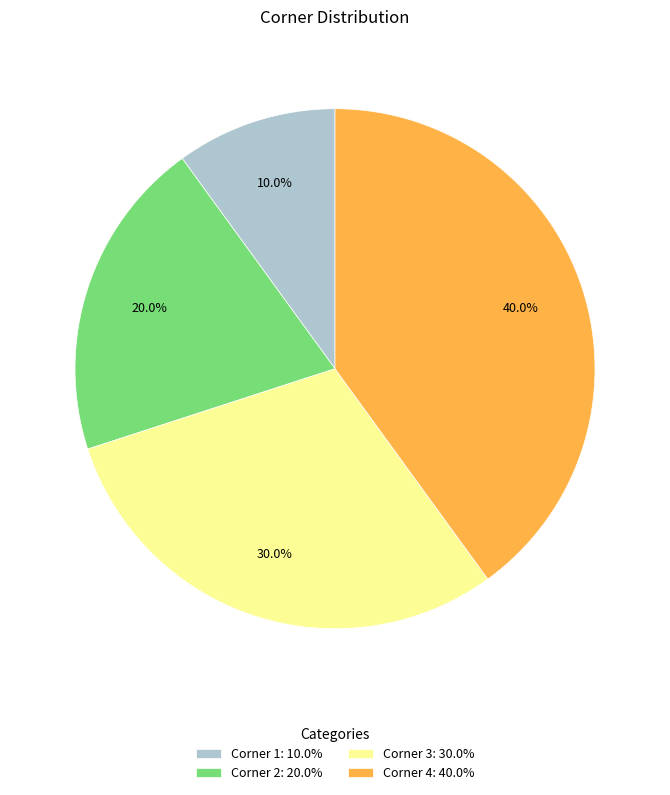

Combined, do Corner 4 and Corner 2 account for over 50%?

Yes